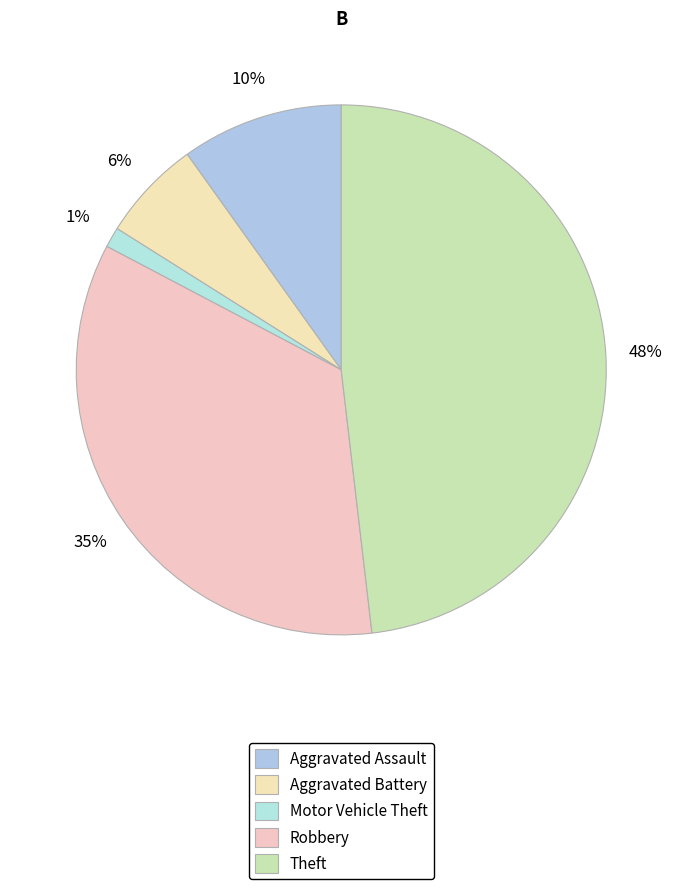

Combined, do Motor Vehicle Theft and Aggravated Battery account for over 50%?

No